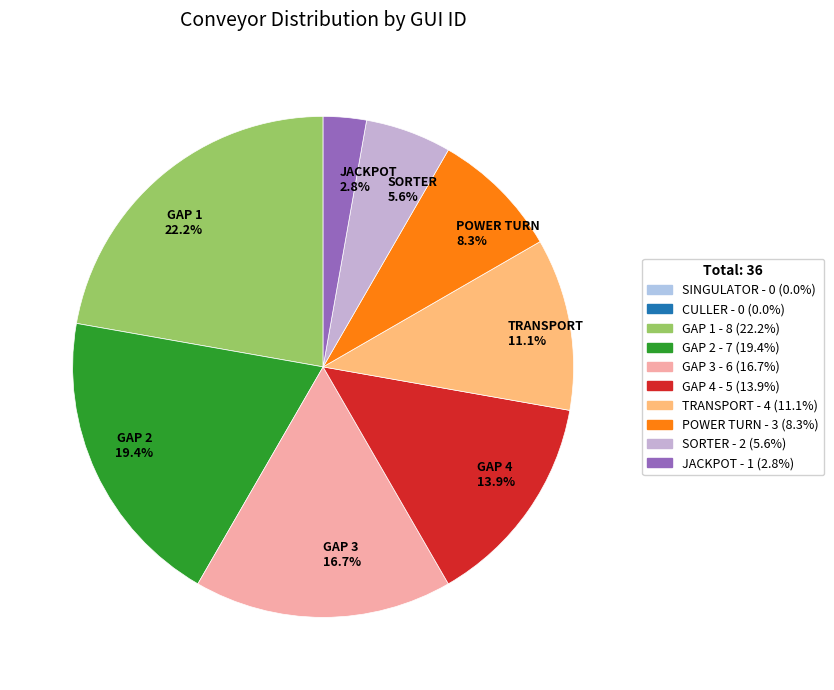

Rank the categories by value from highest to lowest.

GAP 1 22.2%, GAP 2 19.4%, GAP 3 16.7%, GAP 4 13.9%, TRANSPORT 11.1%, POWER TURN 8.3%, SORTER 5.6%, JACKPOT 2.8%